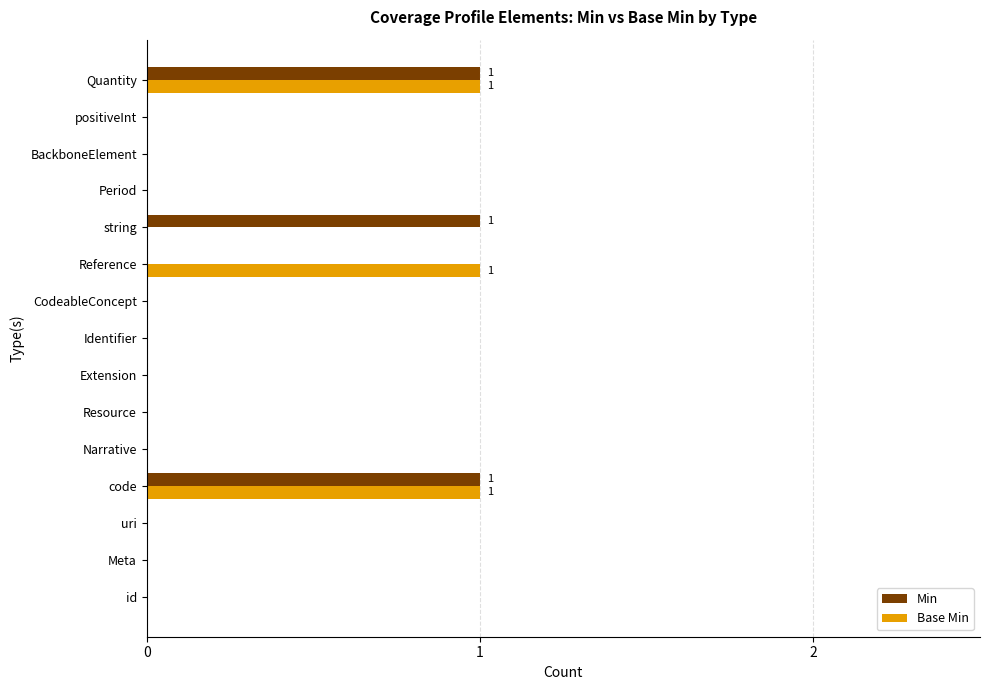

Is it true that Base Min equals -1 at Meta?

False